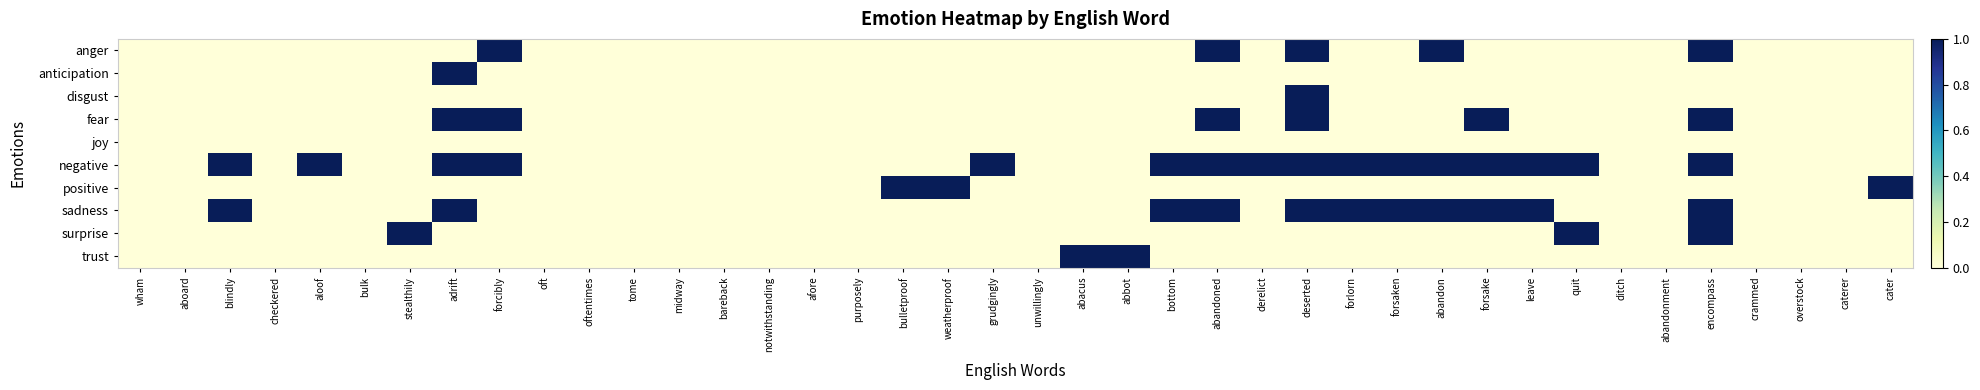

Which series has the largest total across all categories?

negative